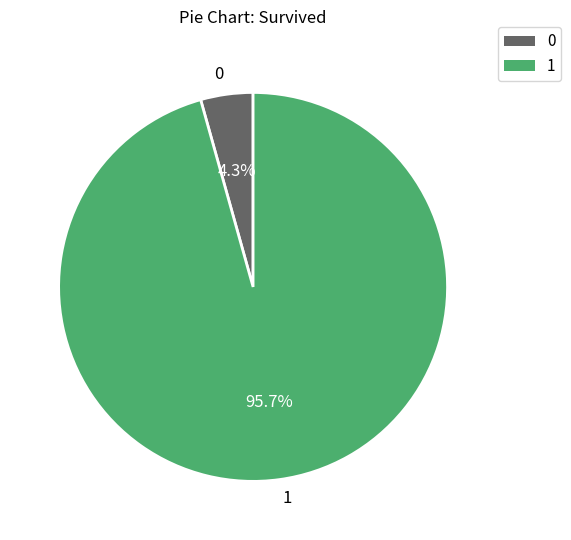

Count the number of slices in the pie.

2